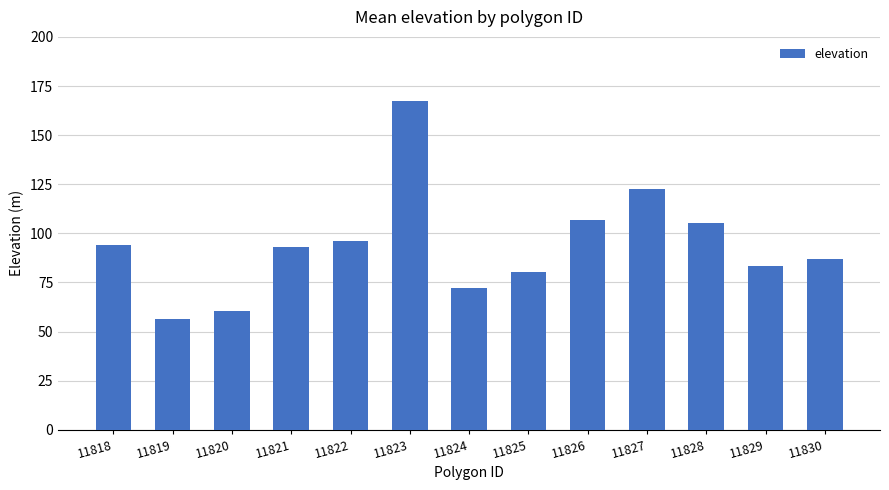

What is the sum of all values?

1224.8